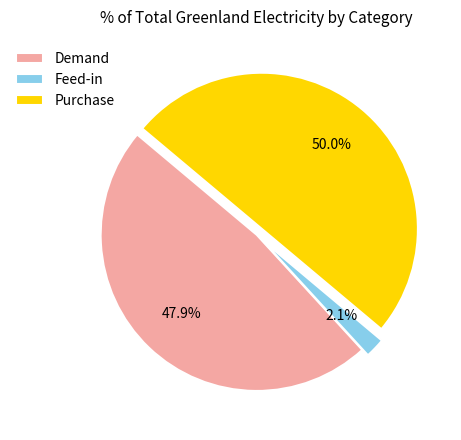

What is the ratio of the value at Purchase to the value at Demand?

1.0